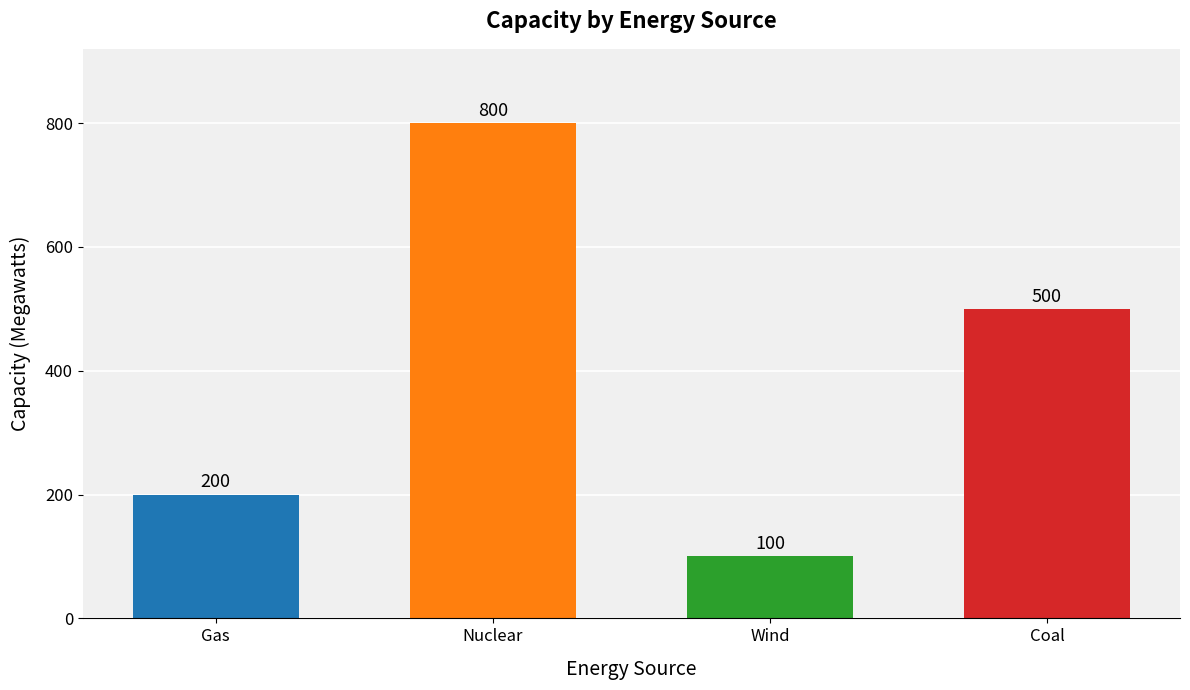

What is the value of the 1st bar from the left?

200